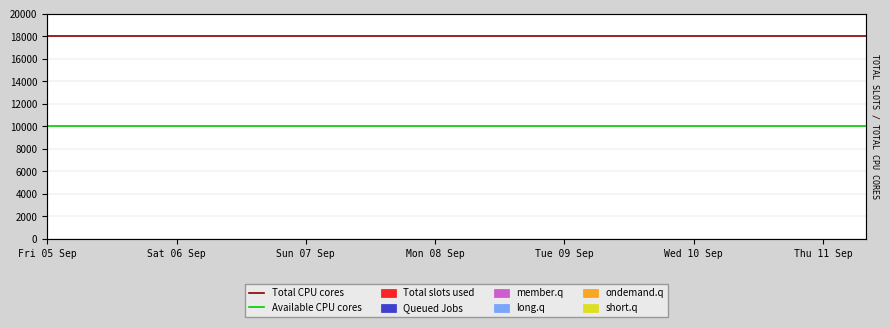

What is the spread (max minus min) of values at Fri 05 Sep?

8000